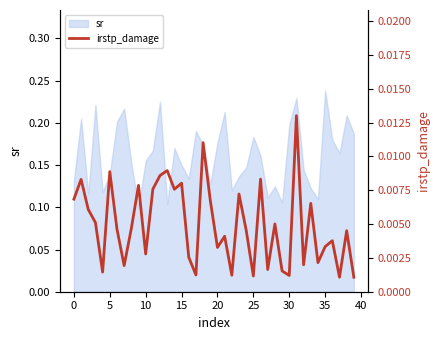

At which category does the chart reach its minimum across all series?

37